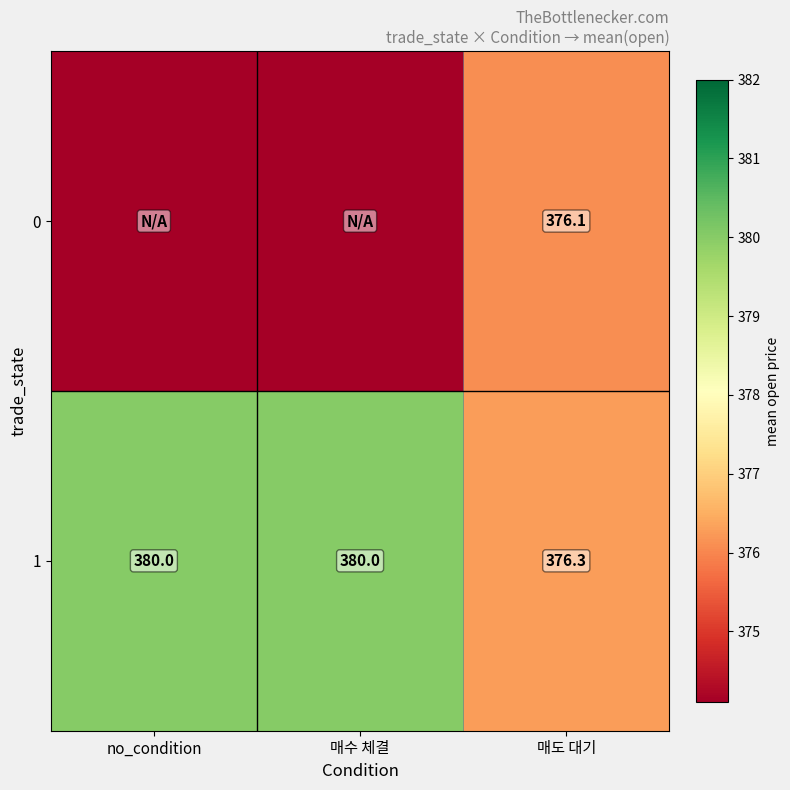

The 0 series shows -137.0 at 2. True or false?

False